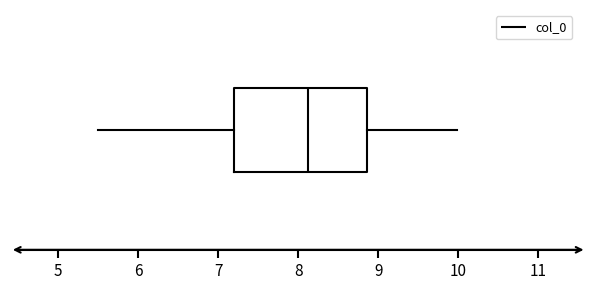

Where is the right edge of the box on the x-axis? The values are not printed on the chart, so give them approximately, as read against the axis.

8.9